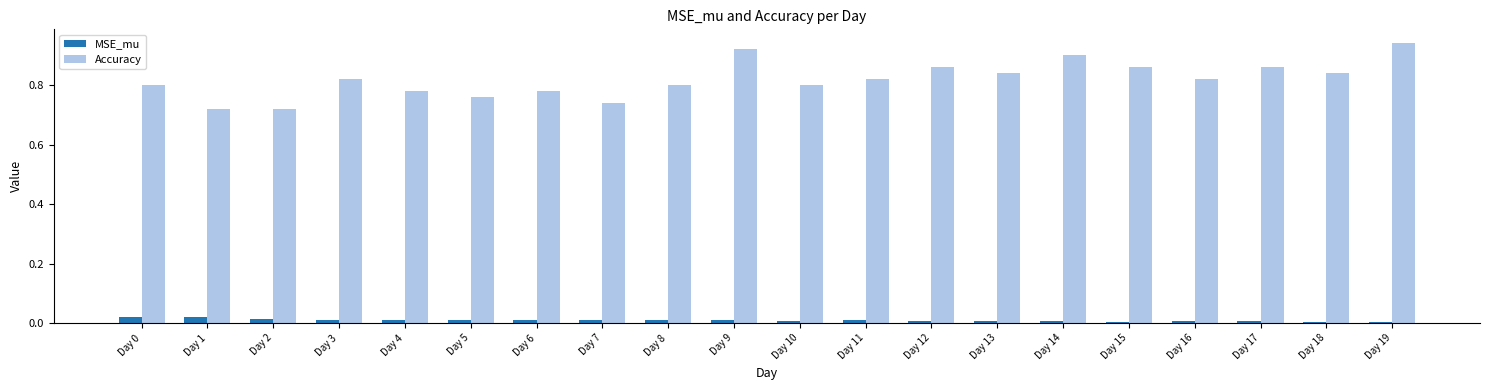

The value of Accuracy at Day 10 is 0.3. True or false?

False